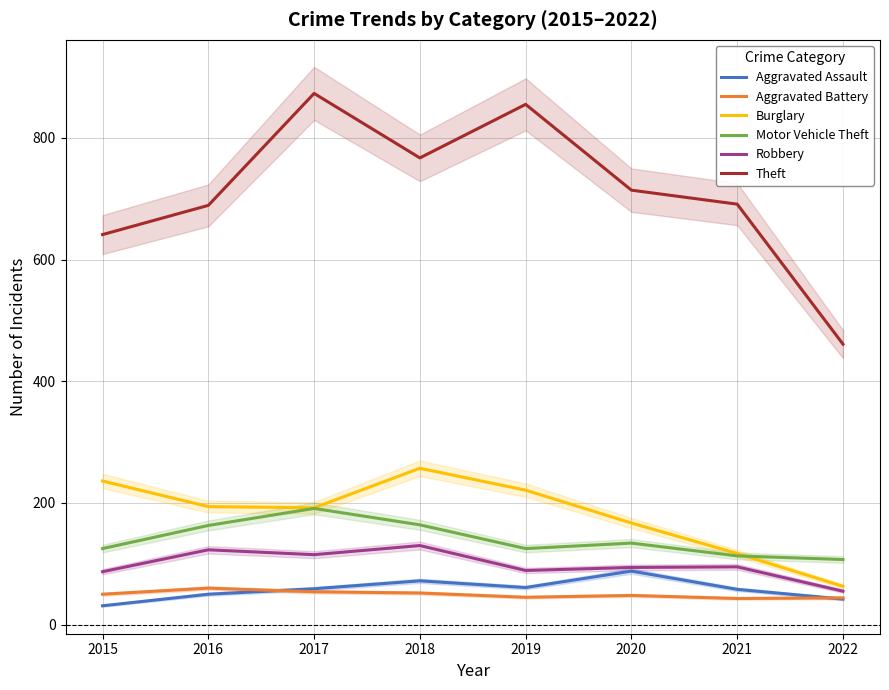

At which category is the sum across all series the highest?

2017